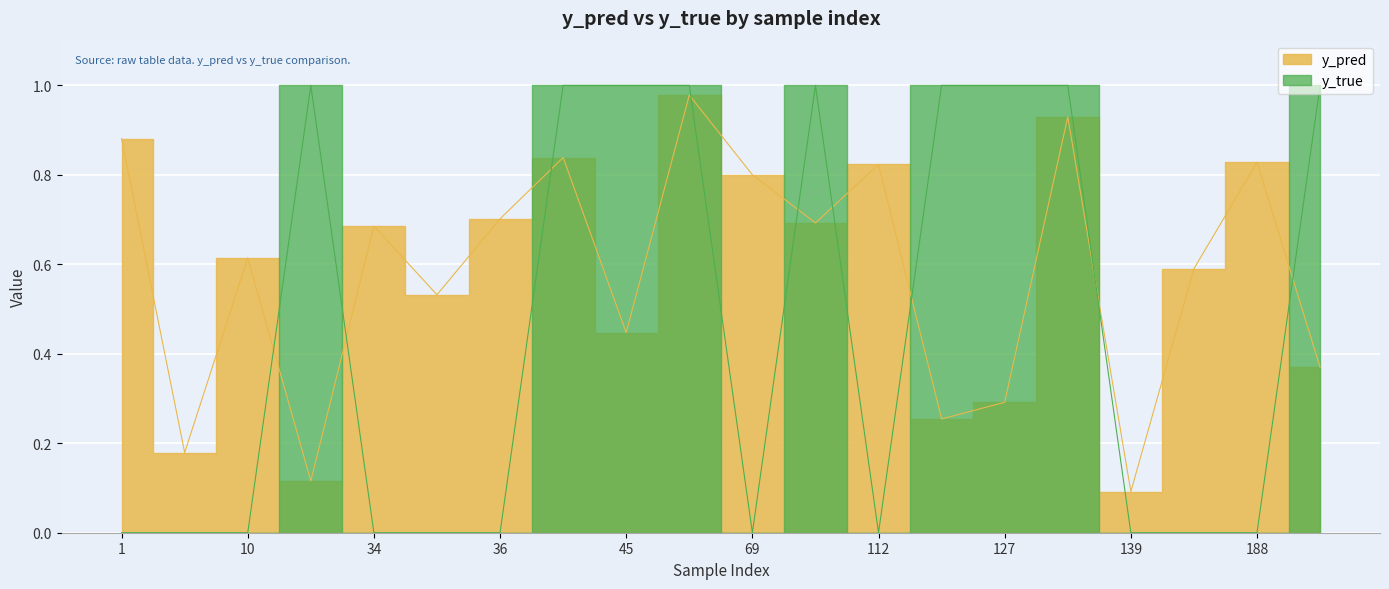

How many values in the y_true series exceed 0?

9